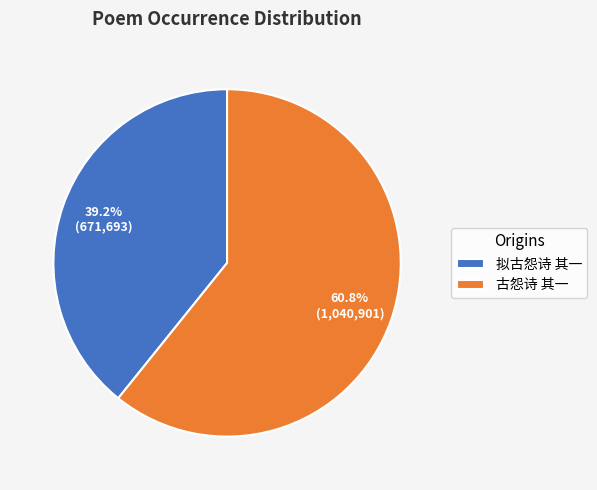

How many segments does this pie chart have?

2